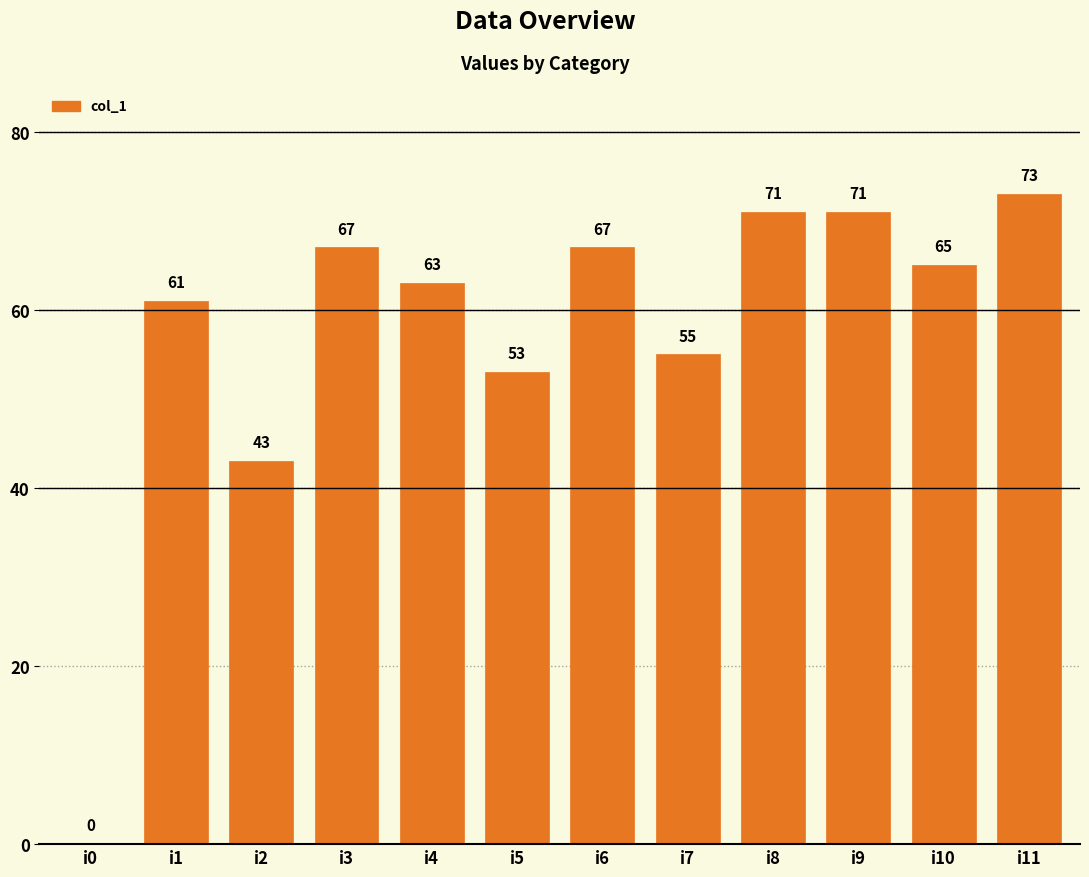

Does the chart contain stacked bars?

No